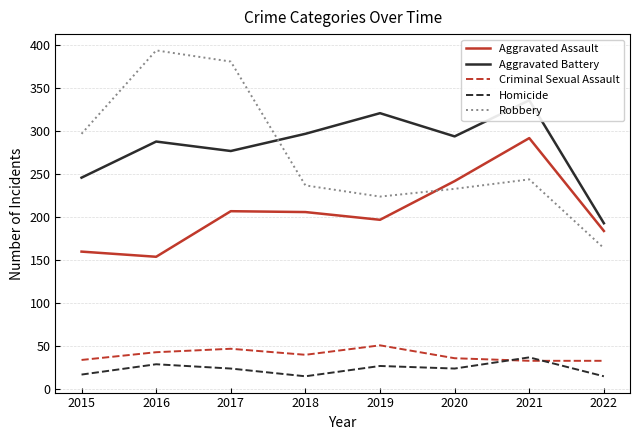

Which series changed the most between 2015 and 2017?

Robbery